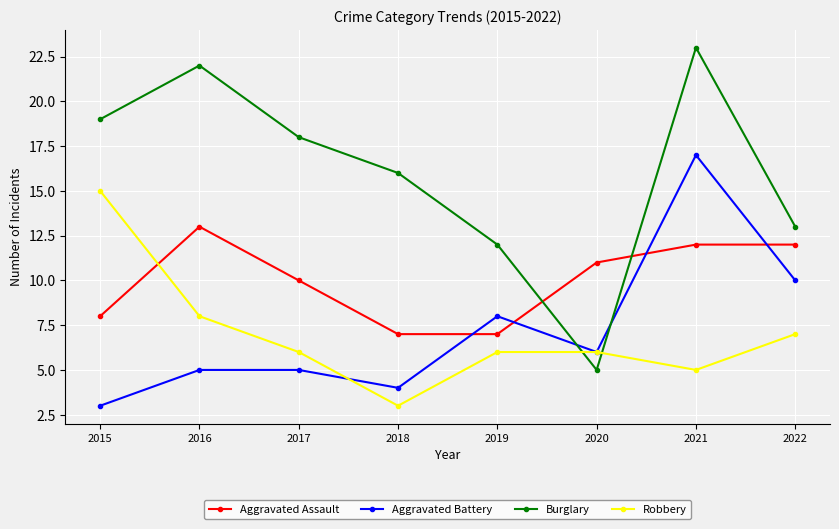

Which category has the highest value in the Aggravated Assault series?

2016